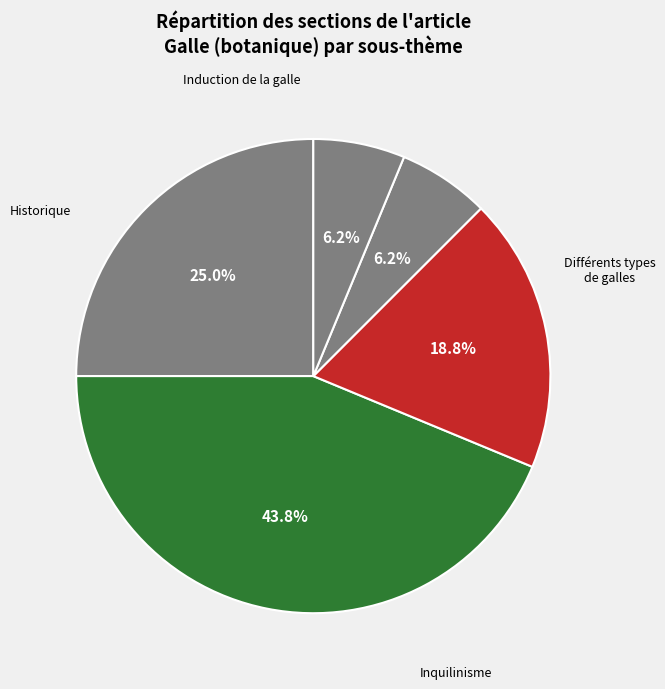

Does any single category account for the majority?

No